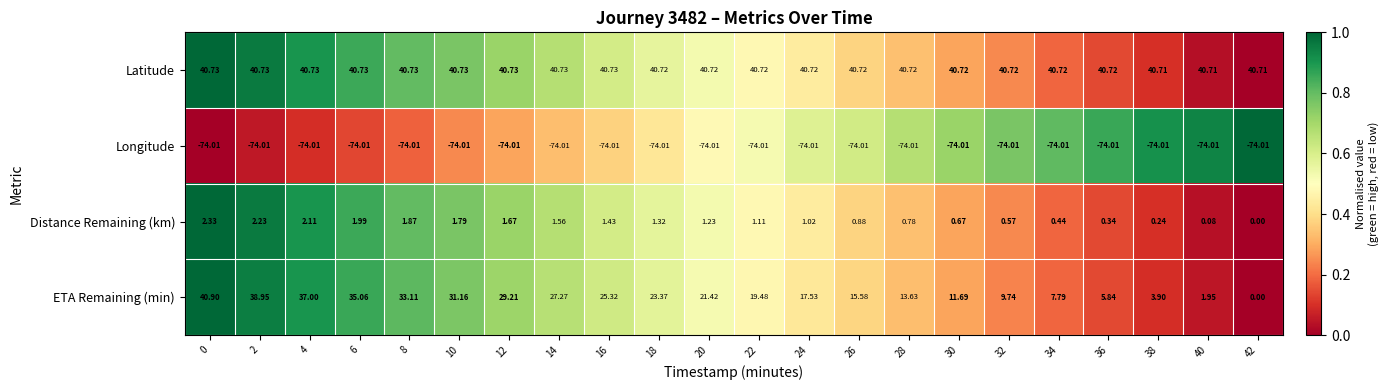

Rank the series at 12 from highest to lowest value.

Latitude, ETA Remaining (min), Distance Remaining (km), Longitude